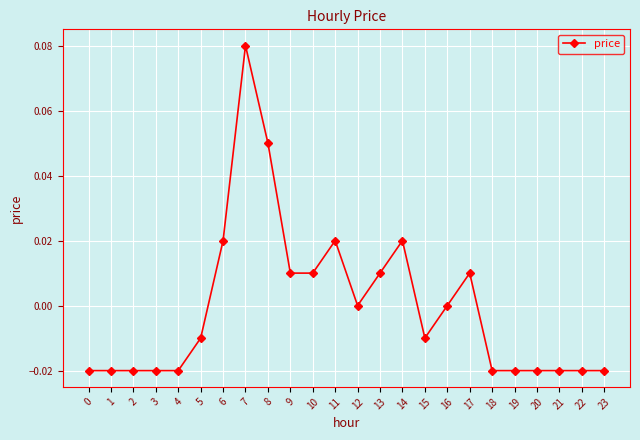

The chart shows a value of -0.0 at 0. True or false?

True